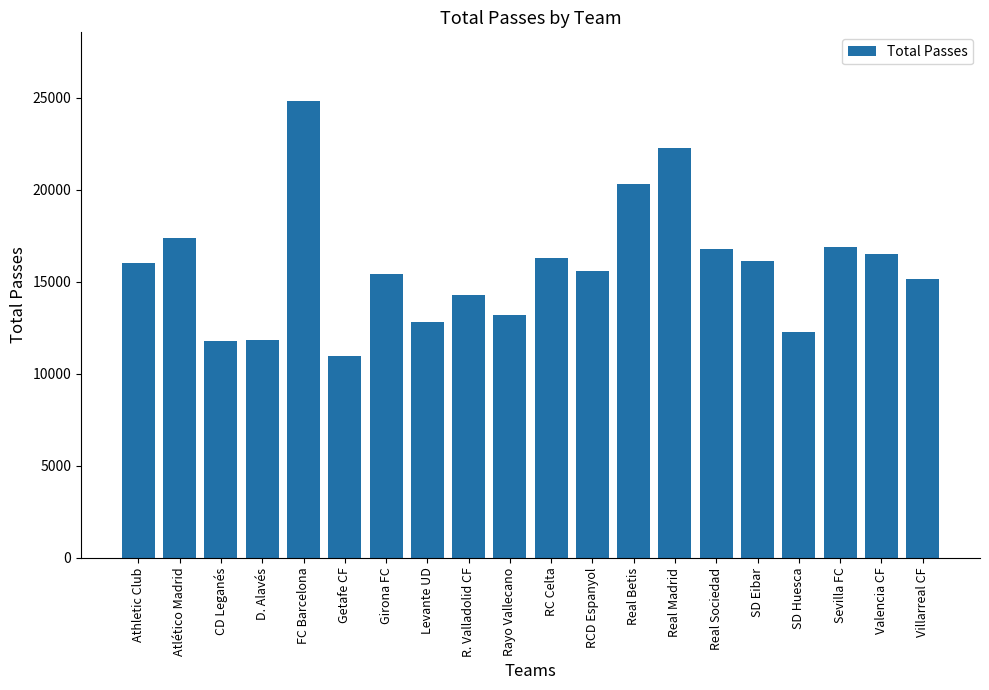

What is the minimum value shown in the chart?

10971